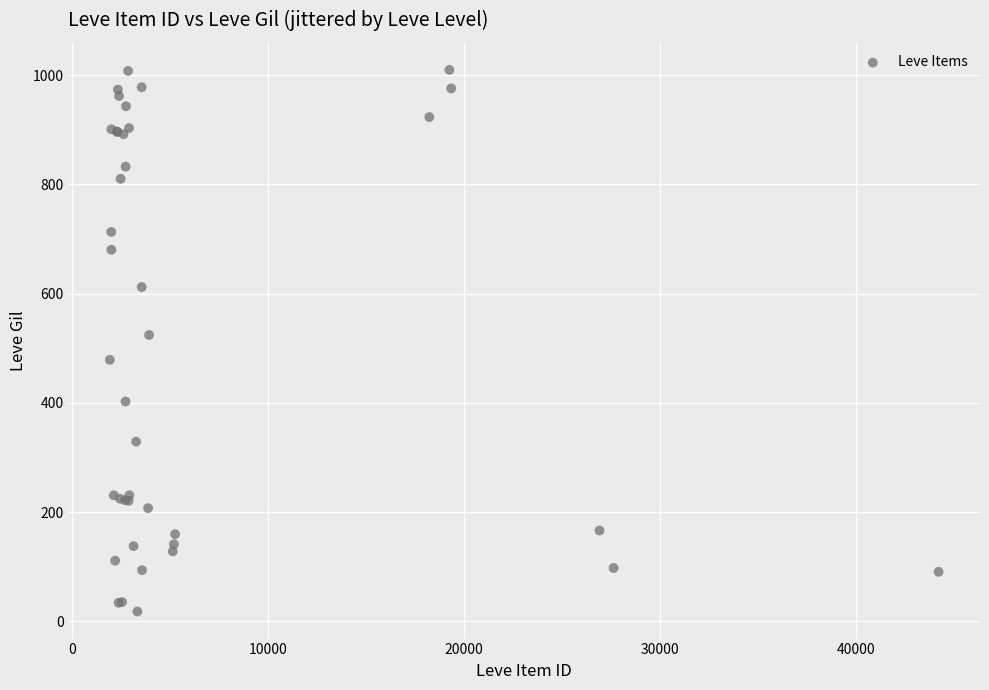

What Y value in the scatter plot is closest to 513?

524.3